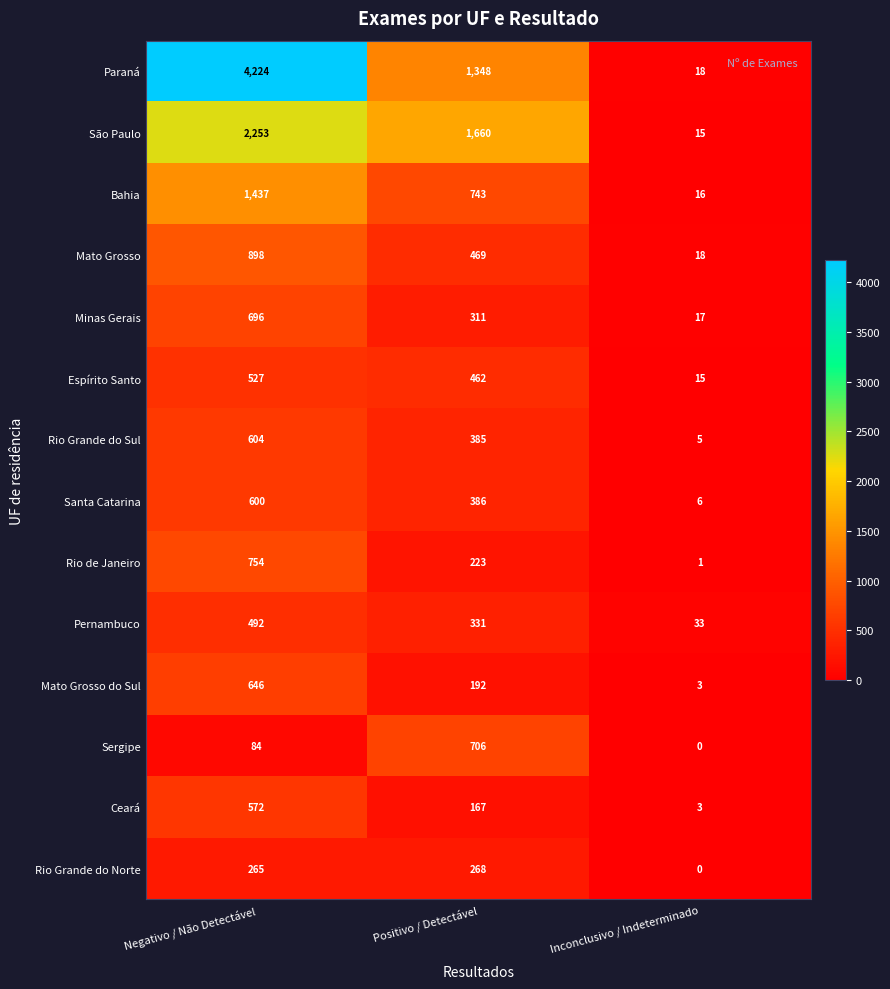

What is the spread (max minus min) of values at Negativo / Não Detectável?

4140